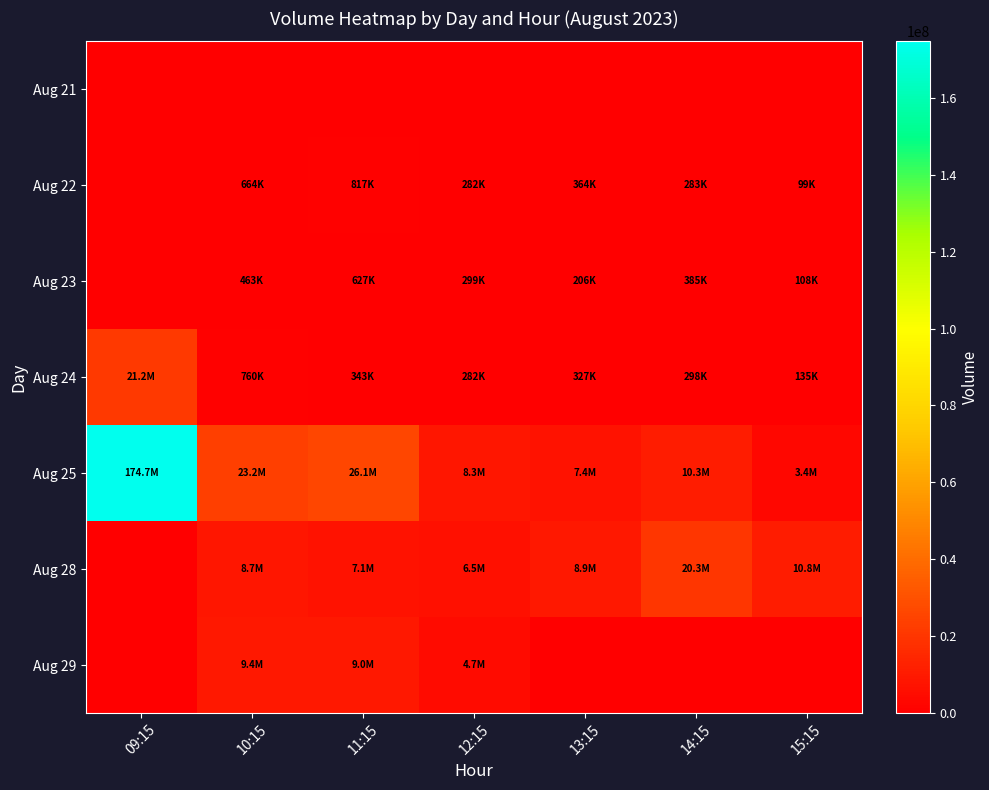

Which has a higher value, 14:15 or 12:15?

14:15